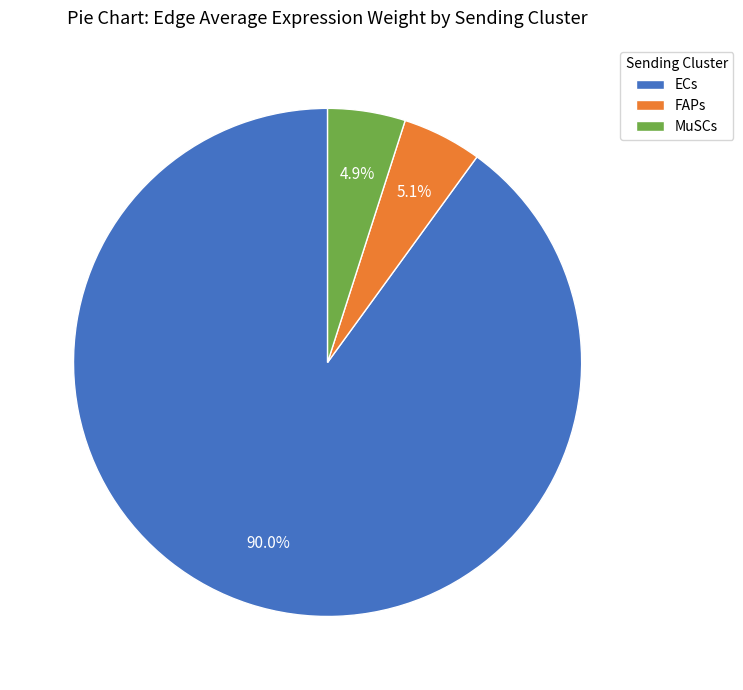

Which category accounts for the majority?

ECs